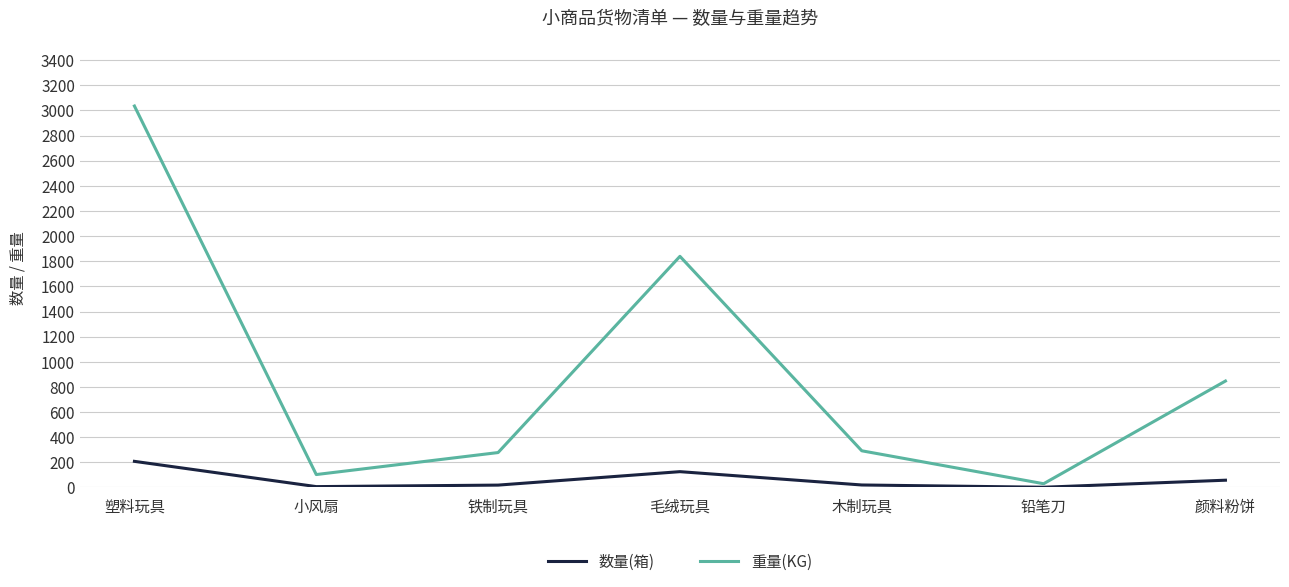

What is the label of the 1st point from the left?

塑料玩具